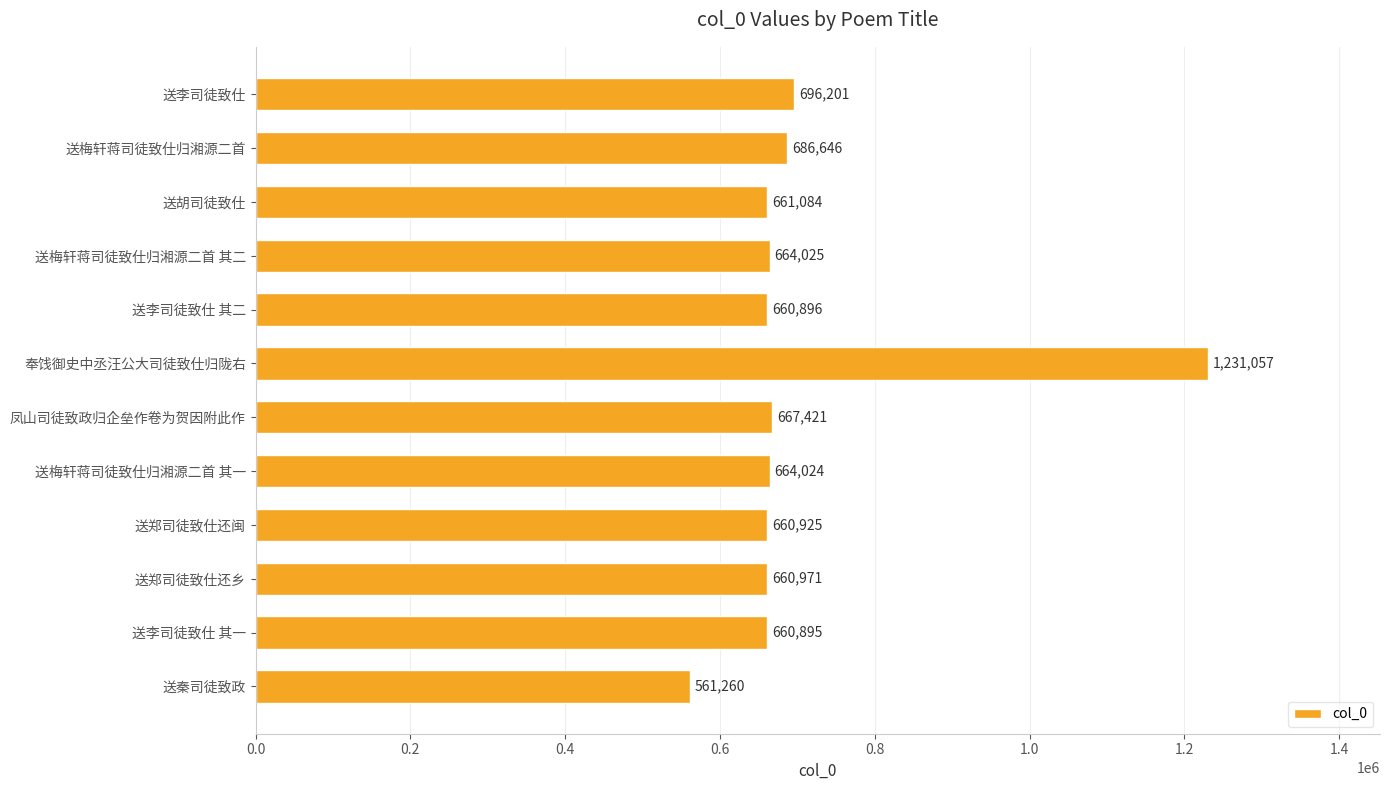

How many data points are less than 664024?

6